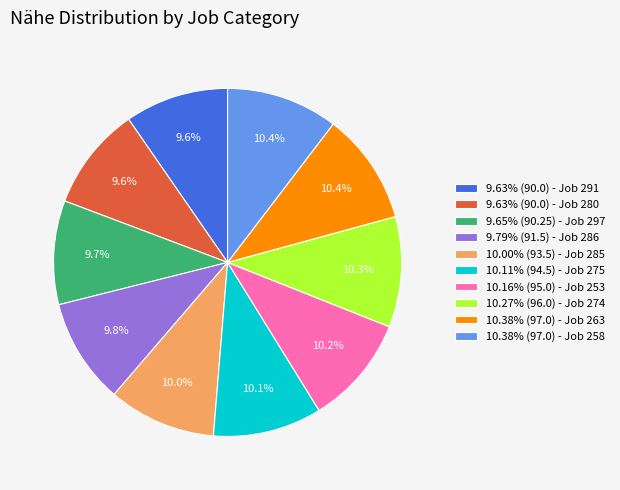

What is the ratio of the value at 9.79% (91.5) - Job 286 to the value at 10.16% (95.0) - Job 253?

1.0